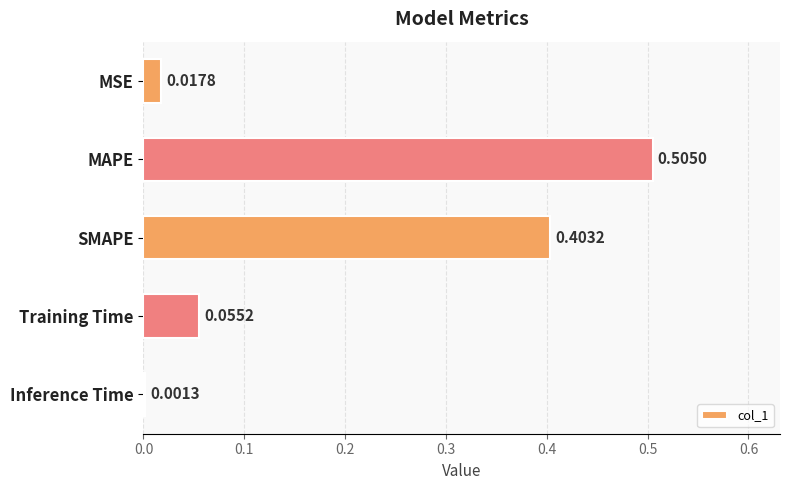

Between SMAPE and Training Time, which is larger?

SMAPE